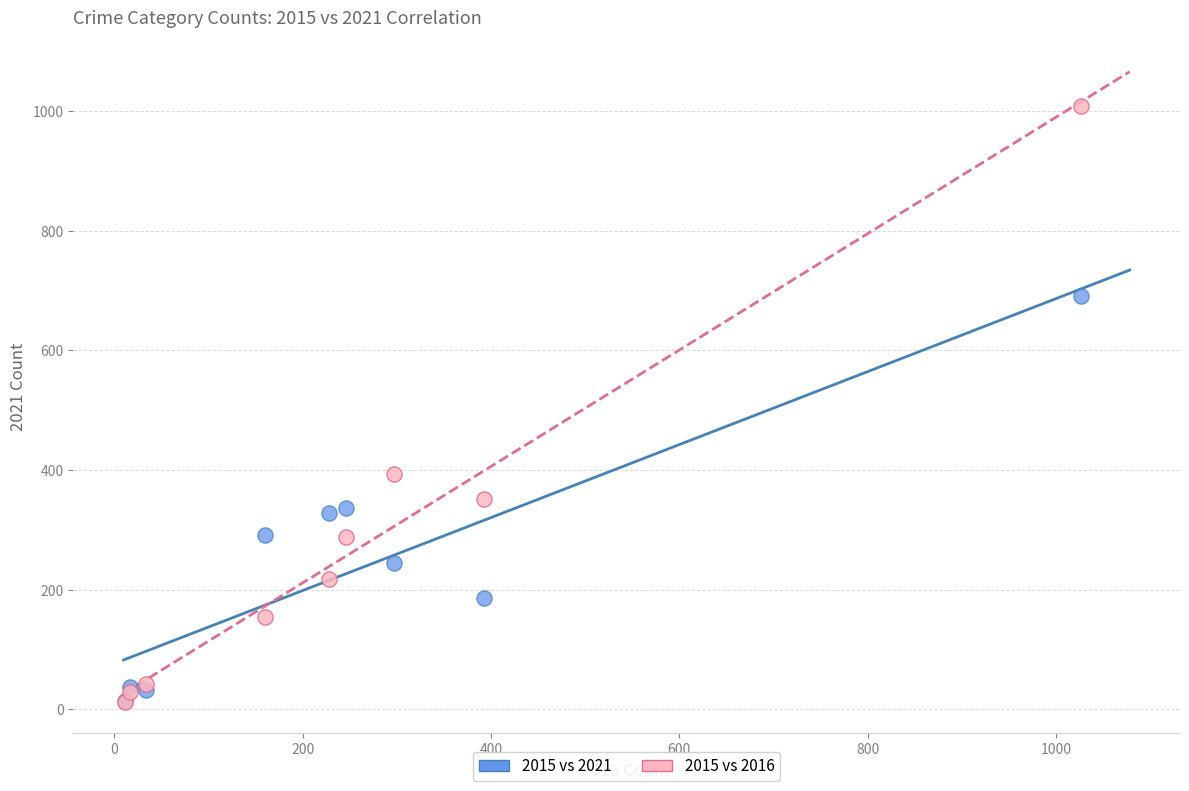

Across all series, what Y value is closest to 511?

394